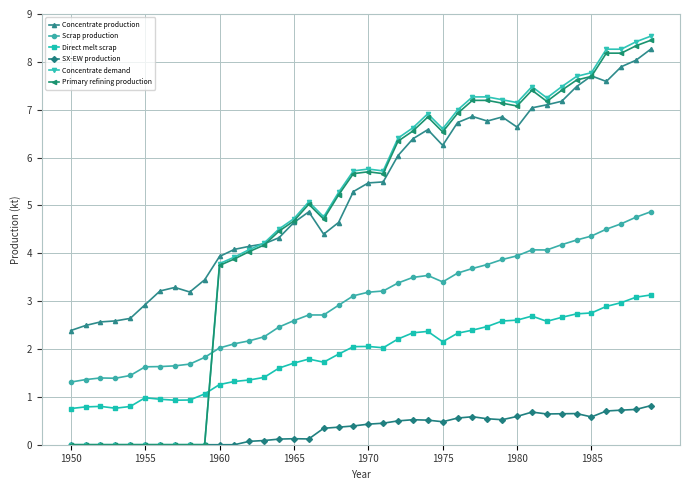

Which series has the widest spread of values?

Concentrate demand